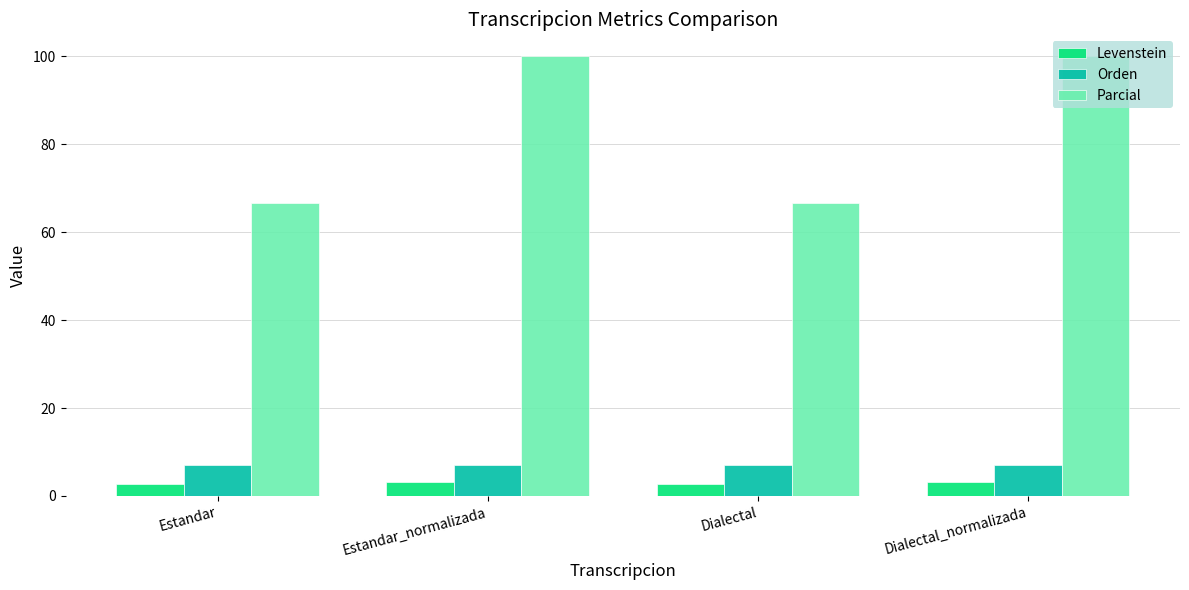

The value of Orden at Dialectal is 12.4. True or false?

False